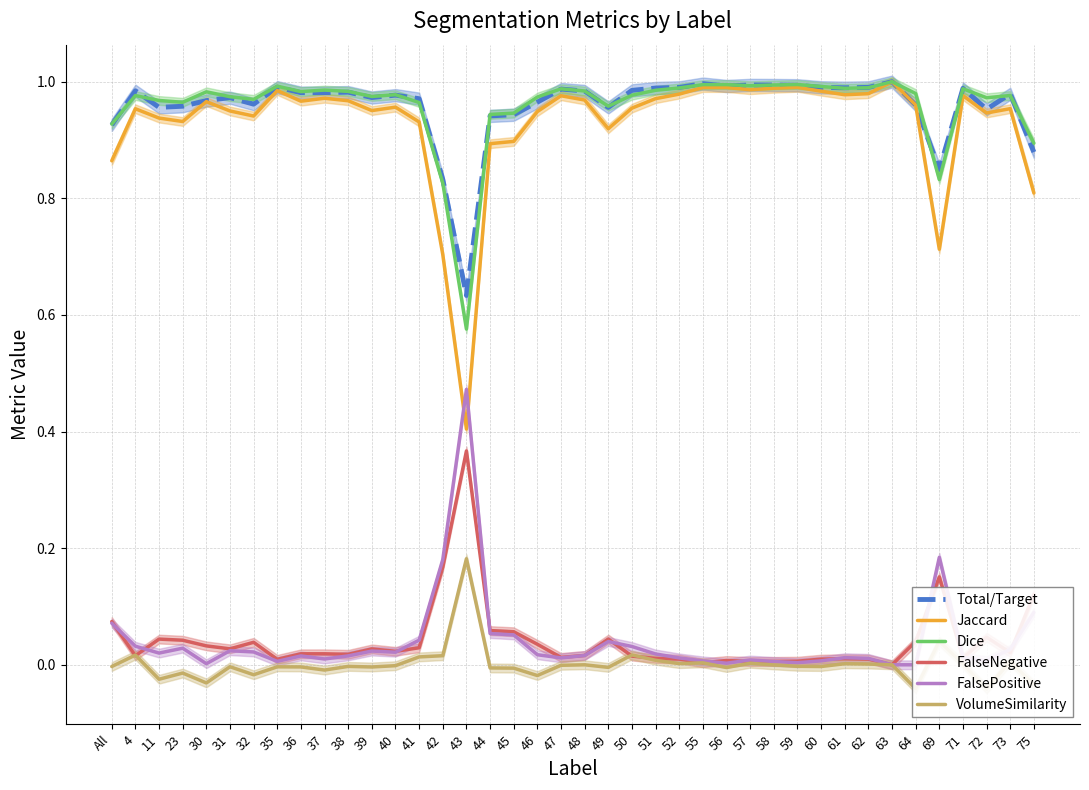

The value of Dice at 48 is 0.7. True or false?

False